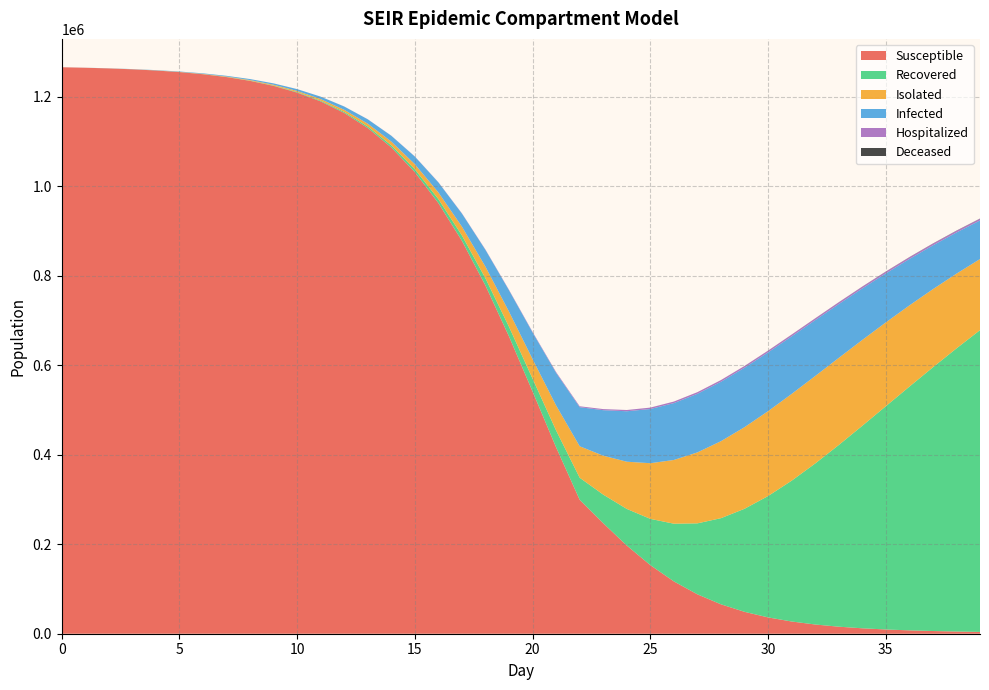

Reading left to right, extract all data points from this chart.

R_mean: 0=0.0	1=3.6	2=13.4	3=31.5	4=61.2	5=109.1	6=187.5	7=309.7	8=492.6	9=757.0	10=1132.0	11=1653.8	12=2371.0	13=3346.8	14=4662.1	15=6436.9	16=8800.5	17=11941.4	18=16087.5	19=21534.6	20=28606.9	21=37722.5	22=49307.2	23=63840.4	24=81792.5	25=103396.3	26=128929.5	27=158605.7	28=192491.7	29=230220.1	30=271178.0	31=314574.0	32=359717.3	33=405873.9	34=452426.4	35=498826.6	36=544560.4	37=589266.4	38=632581.6	39=674310.6
I_mean: 0=44.4	1=120.0	2=226.3	3=370.7	4=561.6	5=817.3	6=1156.7	7=1607.6	8=2206.0	9=3002.9	10=4059.7	11=5463.6	12=7319.5	13=9761.7	14=12957.3	15=17097.4	16=22422.7	17=29166.9	18=37542.2	19=47685.5	20=59587.1	21=72984.7	22=87317.3	23=101680.8	24=112738.3	25=121101.8	26=127098.3	27=130927.5	28=132775.2	29=132858.2	30=131386.3	31=128635.4	32=124846.8	33=120265.2	34=115109.5	35=109556.6	36=103780.1	37=97908.2	38=92045.5	39=86270.0
IS_mean: 0=0.0	1=12.7	2=46.6	3=110.3	4=214.4	5=370.0	6=586.5	7=878.6	8=1269.8	9=1791.7	10=2484.8	11=3405.6	12=4630.1	13=6253.1	14=8404.0	15=11225.8	16=14932.4	17=19753.6	18=25972.2	19=33872.6	20=43769.3	21=55878.5	22=70331.7	23=87002.4	24=105480.6	25=124353.4	26=142400.7	27=158583.2	28=172050.3	29=182411.2	30=189629.2	31=193892.6	32=195448.8	33=194653.8	34=191826.9	35=187315.1	36=181483.2	37=174599.7	38=166995.0	39=158858.6
H_mean: 0=0.0	1=0.0	2=0.0	3=0.0	4=0.0	5=0.5	6=2.5	7=7.2	8=15.5	9=28.3	10=47.1	11=74.1	12=111.1	13=161.6	14=228.9	15=318.6	16=433.5	17=582.9	18=771.8	19=1007.2	20=1291.1	21=1624.8	22=1996.7	23=2389.0	24=2772.4	25=3112.1	26=3384.4	27=3570.8	28=3689.8	29=3758.7	30=3796.6	31=3820.2	32=3832.8	33=3834.4	34=3829.3	35=3819.4	36=3803.7	37=3783.3	38=3758.5	39=3731.0
D_mean: 0=0.0	1=0.0	2=0.0	3=0.0	4=0.0	5=0.0	6=0.0	7=0.0	8=0.0	9=0.0	10=0.0	11=0.1	12=0.1	13=0.2	14=0.4	15=0.6	16=0.9	17=1.4	18=2.1	19=3.1	20=4.6	21=6.9	22=10.5	23=15.7	24=23.1	25=33.6	26=48.1	27=66.6	28=89.2	29=115.9	30=146.2	31=178.9	32=214.1	33=250.5	34=287.1	35=324.6	36=361.6	37=398.4	38=434.0	39=468.6
S_mean: 0=1265822.7	1=1264684.7	2=1263193.4	3=1261207.9	4=1258548.1	5=1254989.7	6=1250229.1	7=1243880.6	8=1235418.9	9=1224167.4	10=1209253.9	11=1189568.5	12=1163738.4	13=1130085.3	14=1086654.5	15=1031396.1	16=962274.4	17=877870.2	18=777897.7	19=664133.3	20=541113.7	21=416323.7	22=299261.9	23=246979.2	24=197093.0	25=153272.9	26=116931.5	27=88015.1	28=65722.5	29=48931.5	30=36476.6	31=27323.9	32=20622.8	33=15727.0	34=12134.9	35=9486.0	36=7513.1	37=6034.4	38=4914.4	39=4055.5